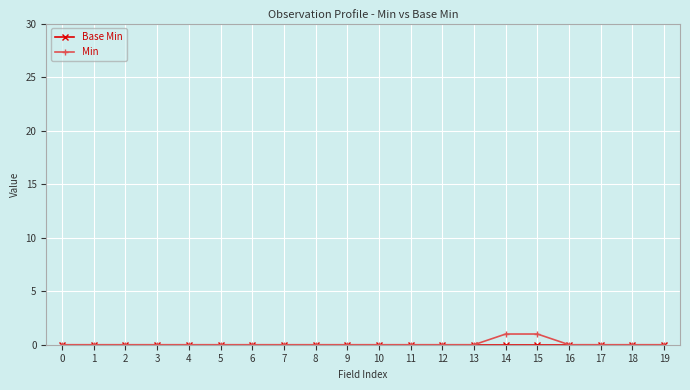

The value of Min at 12 is -1. True or false?

False